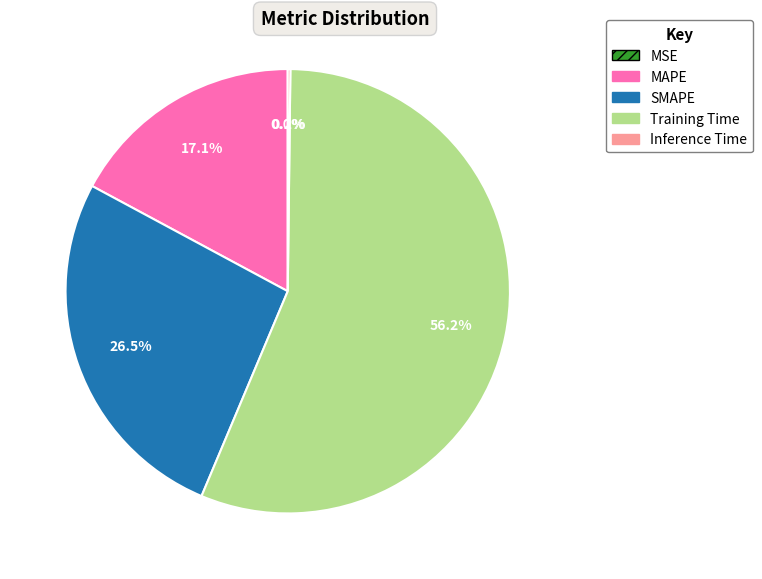

To the nearest percent, what is the difference between the largest and smallest slice percentages?

56%